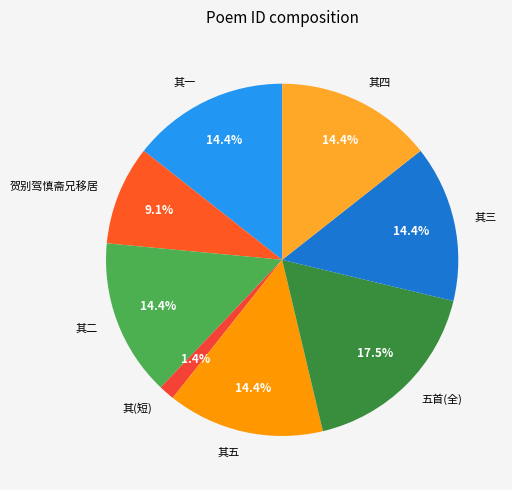

Do 其五 and 贺别驾慎斋兄移居 together represent more than half of the pie?

No